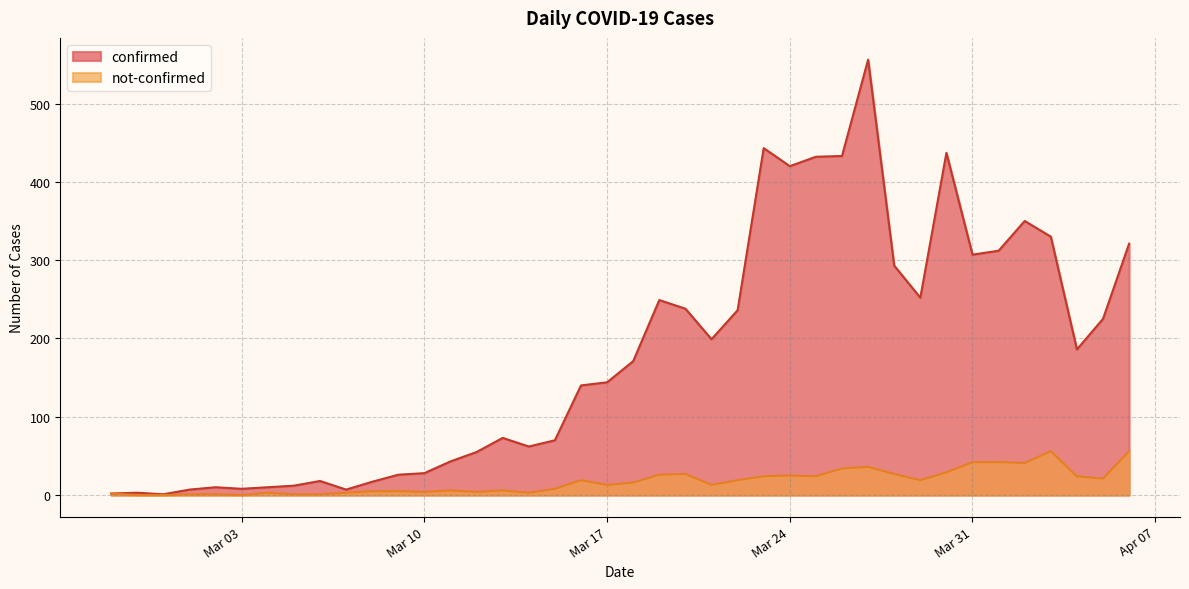

Is the value of confirmed at 2020-03-21 greater than the value of not-confirmed at 2020-03-27?

Yes